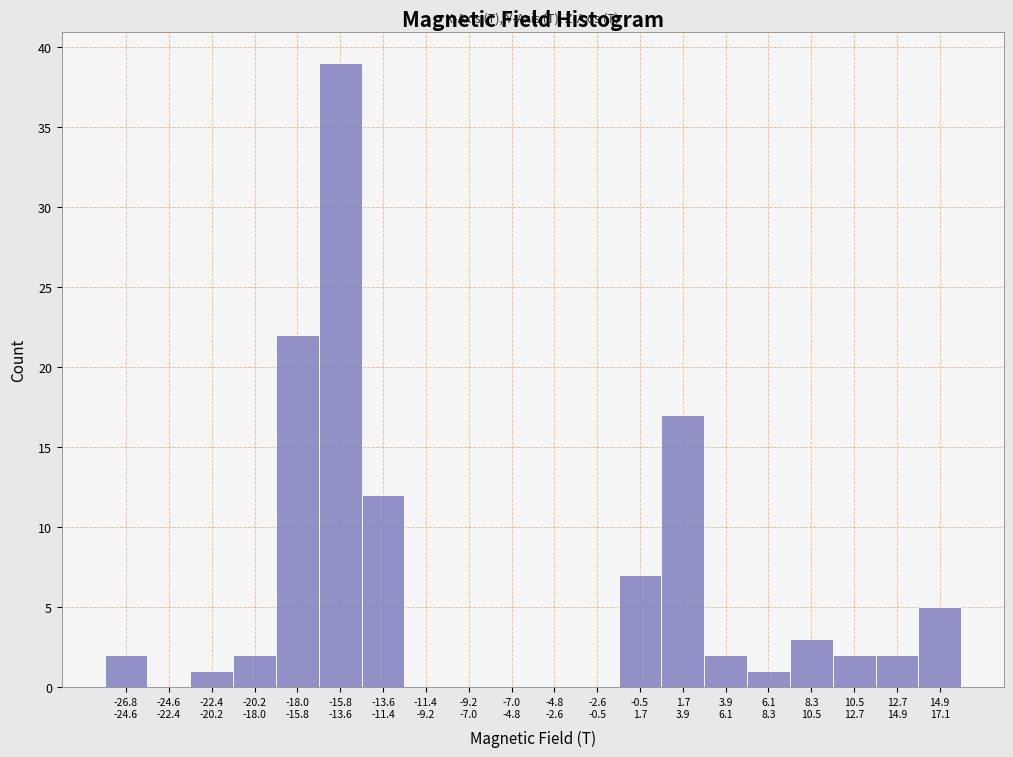

What is the greatest value displayed?

39